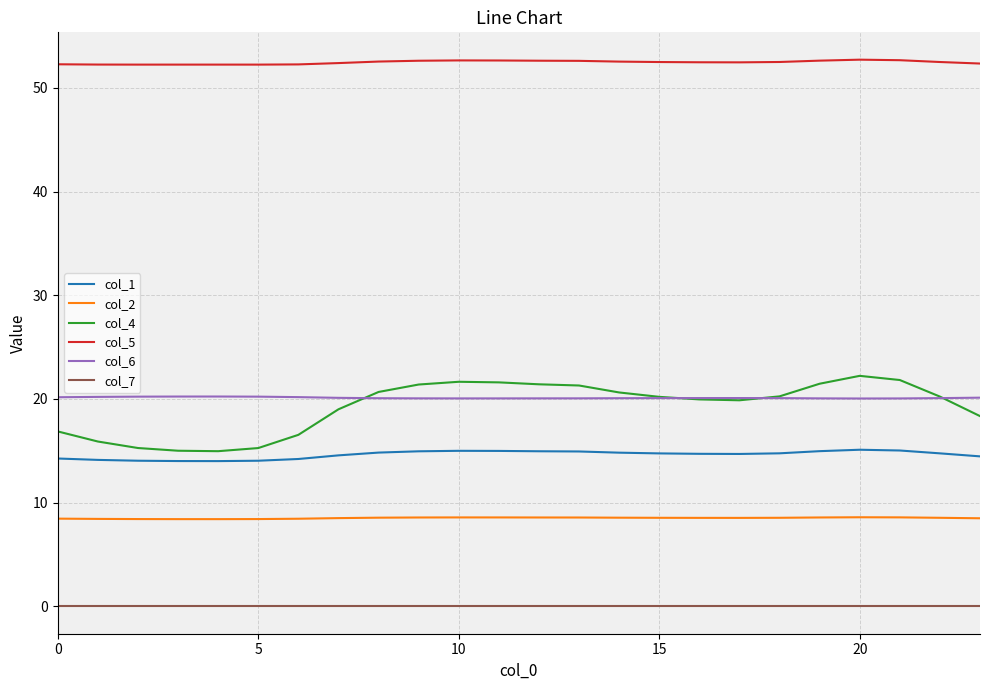

True or false: col_2 and col_5 cross at least once.

False